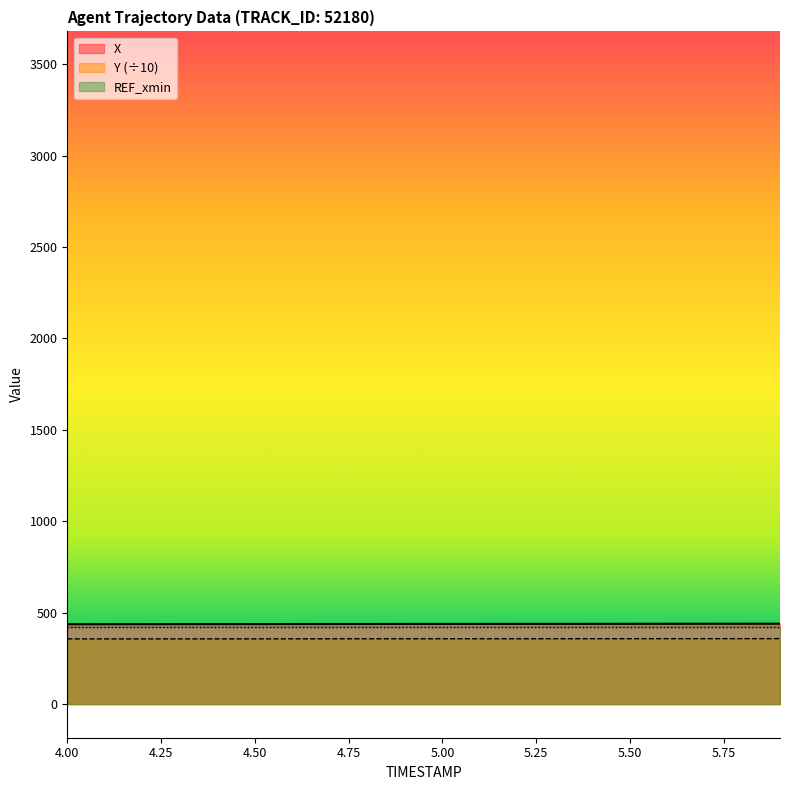

Where does the X series first go above 438?

4.8